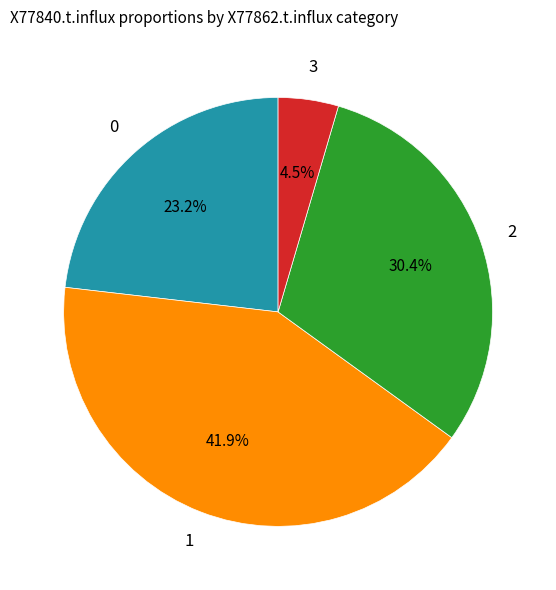

Count the number of slices in the pie.

4